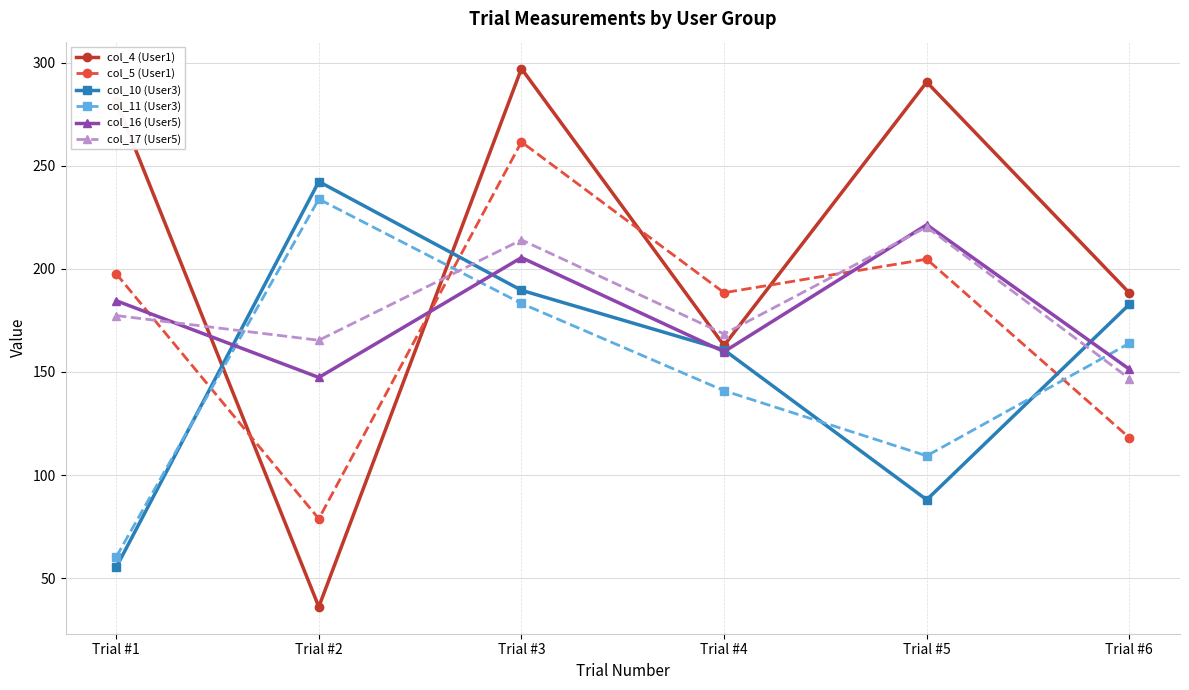

What is the approximate value of col_10 (User3) at Trial #5?

88.0